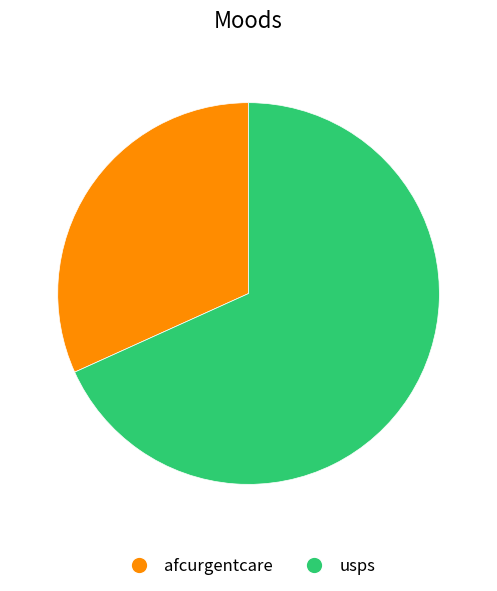

Is the sum of afcurgentcare and usps greater than half?

Yes